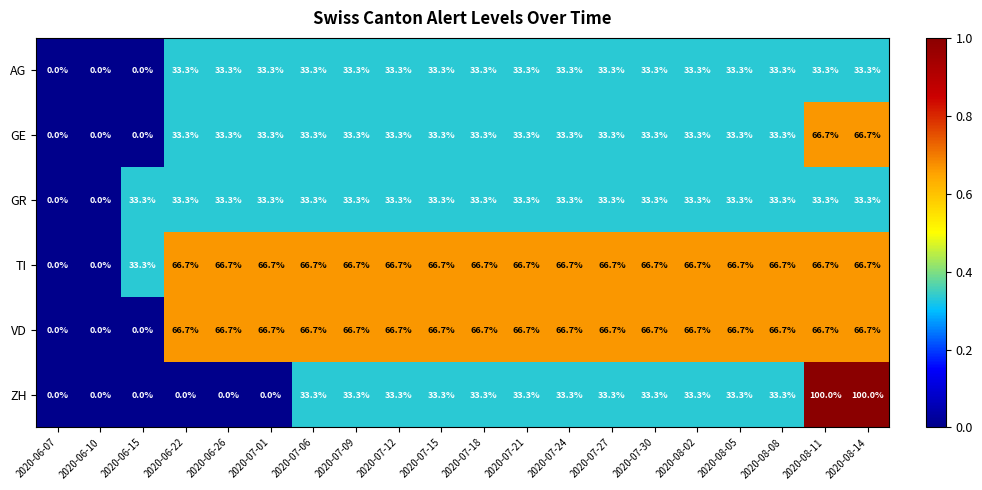

Which series has the largest range (max minus min)?

ZH